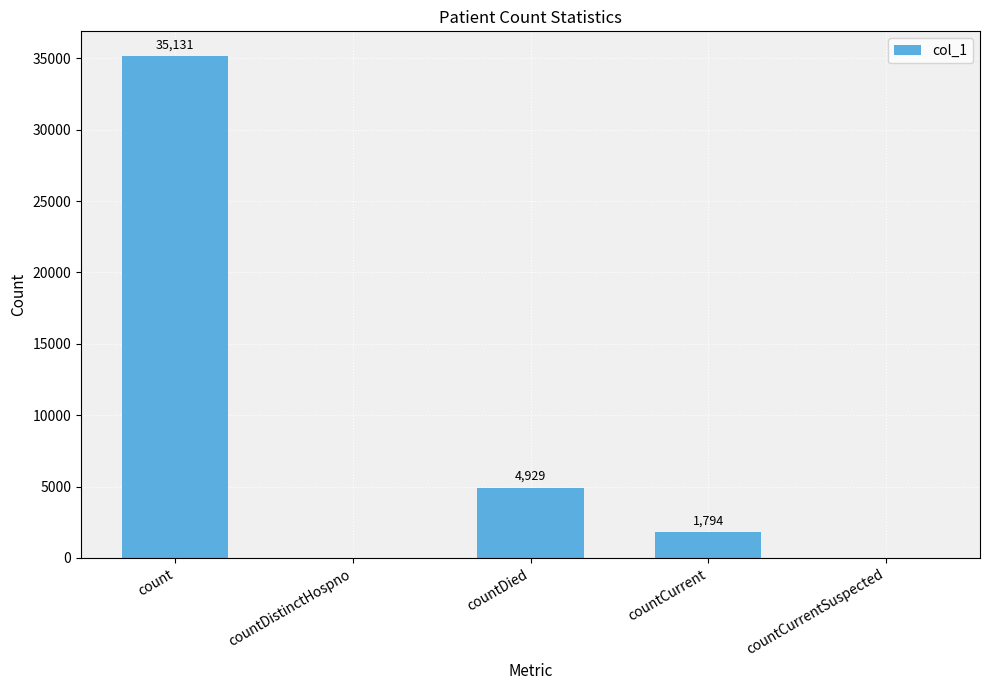

What is the greatest value displayed?

35131